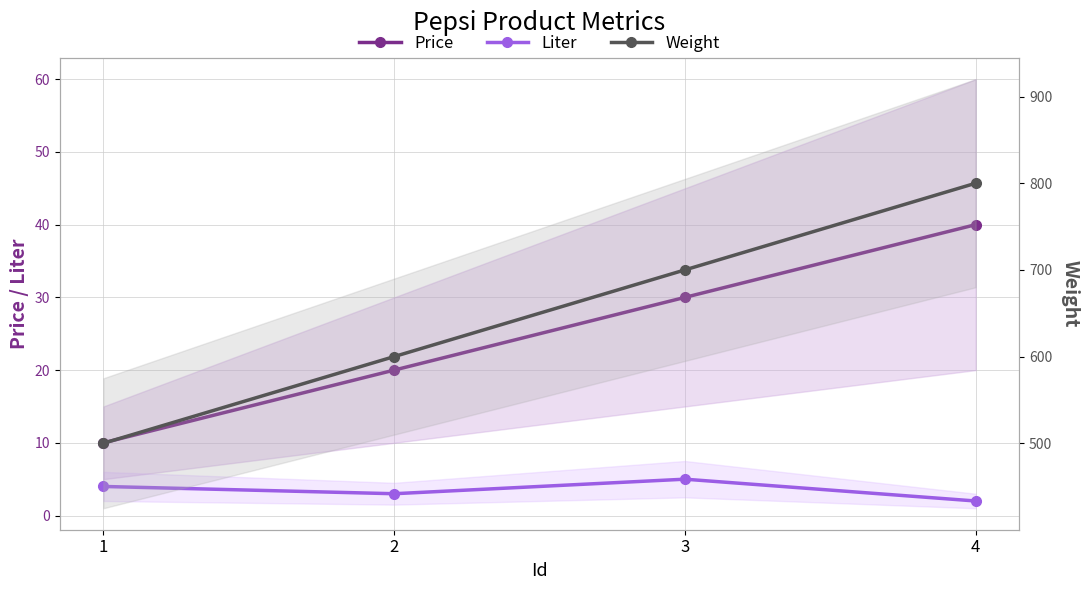

What are all the series names shown in the legend?

Price, Liter, Weight